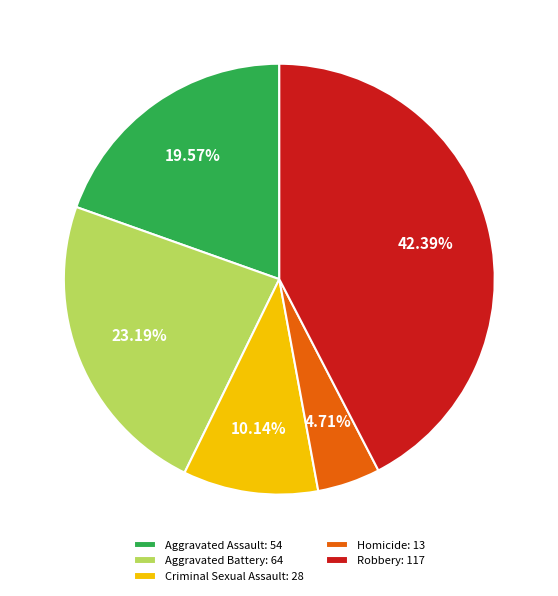

To the nearest percent, what portion does Aggravated Assault represent?

20%